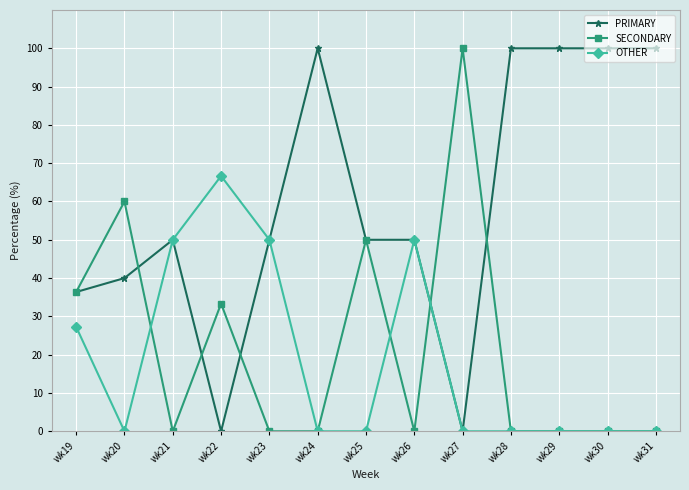

How many categories are shown in the chart?

13